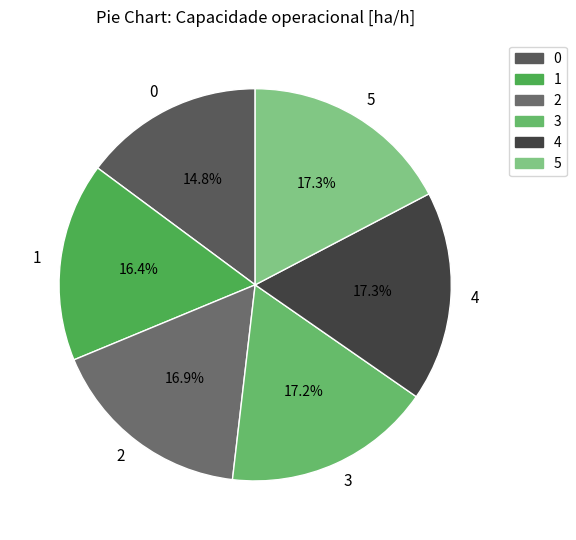

True or false: 5 accounts for 17% of the total.

True